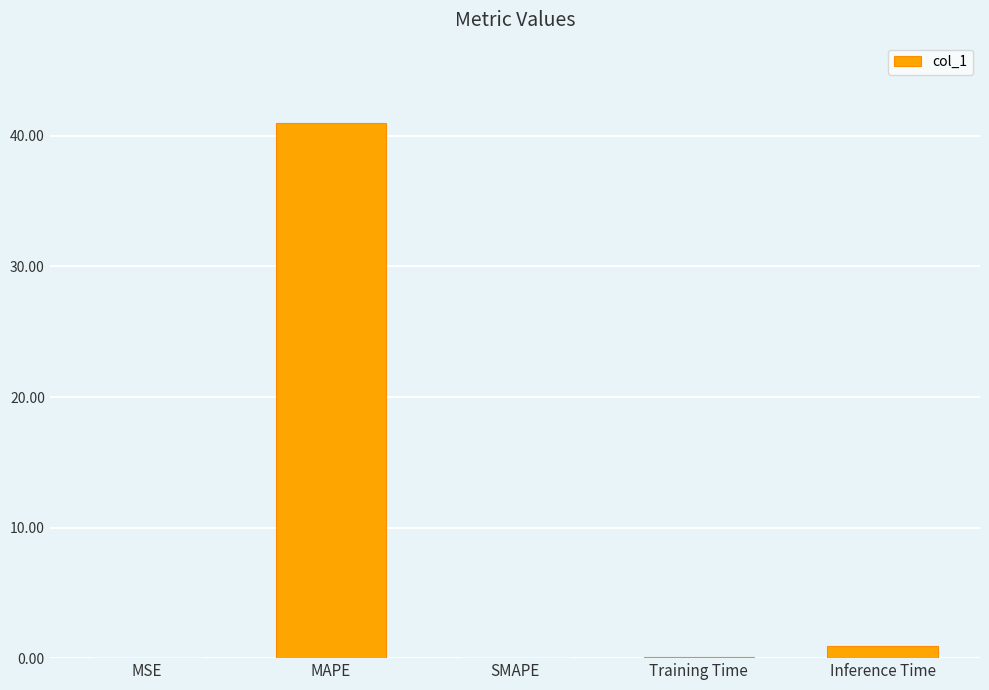

How many data points does each series have?

5